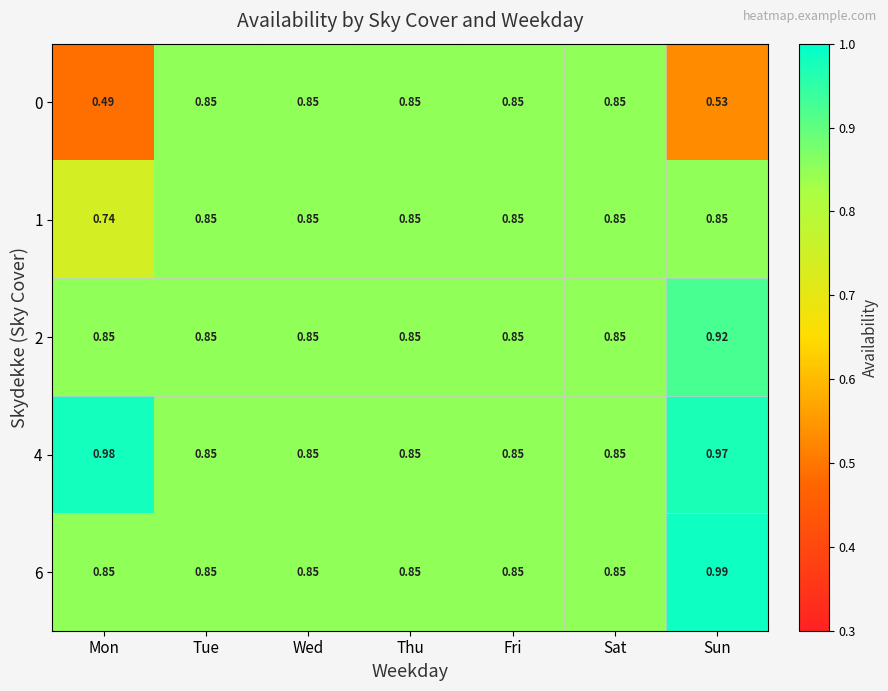

At how many categories does at least one series exceed 0?

7